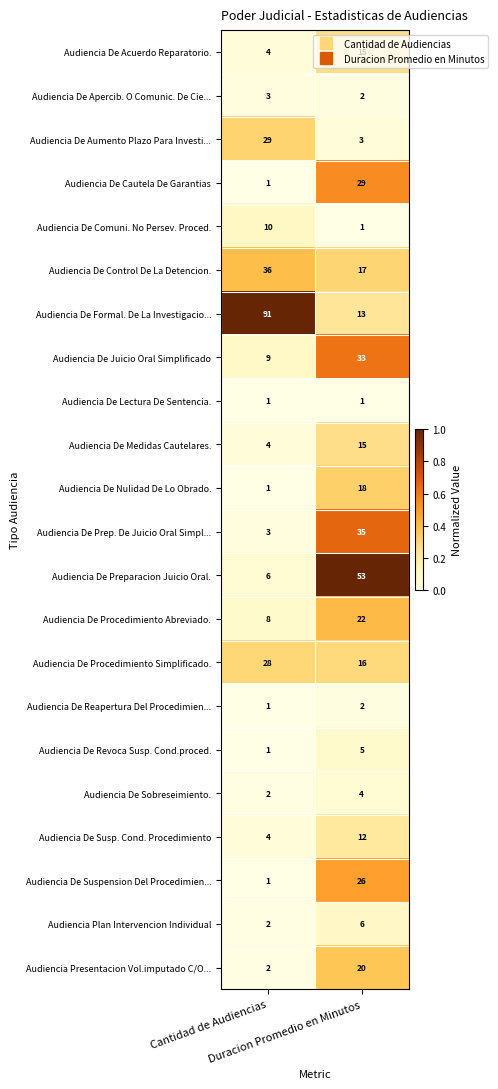

Which series has the widest spread of values?

Audiencia De Formal. De La Investigacio...